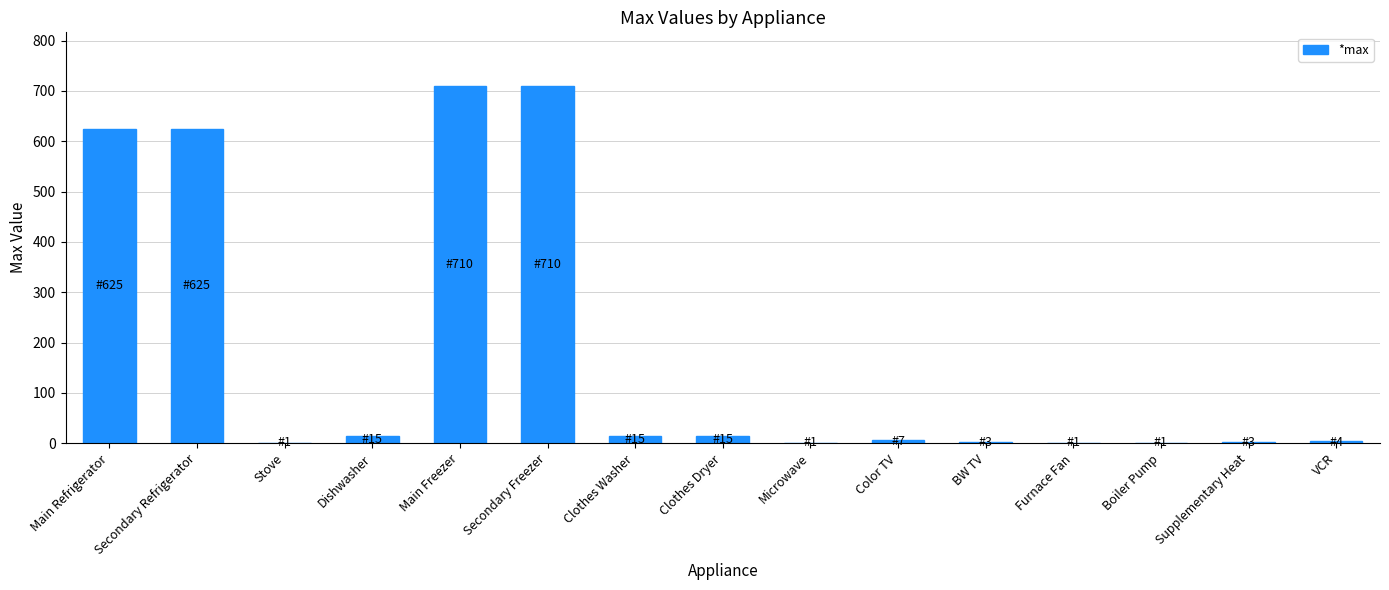

What is the sum of all values?

2736